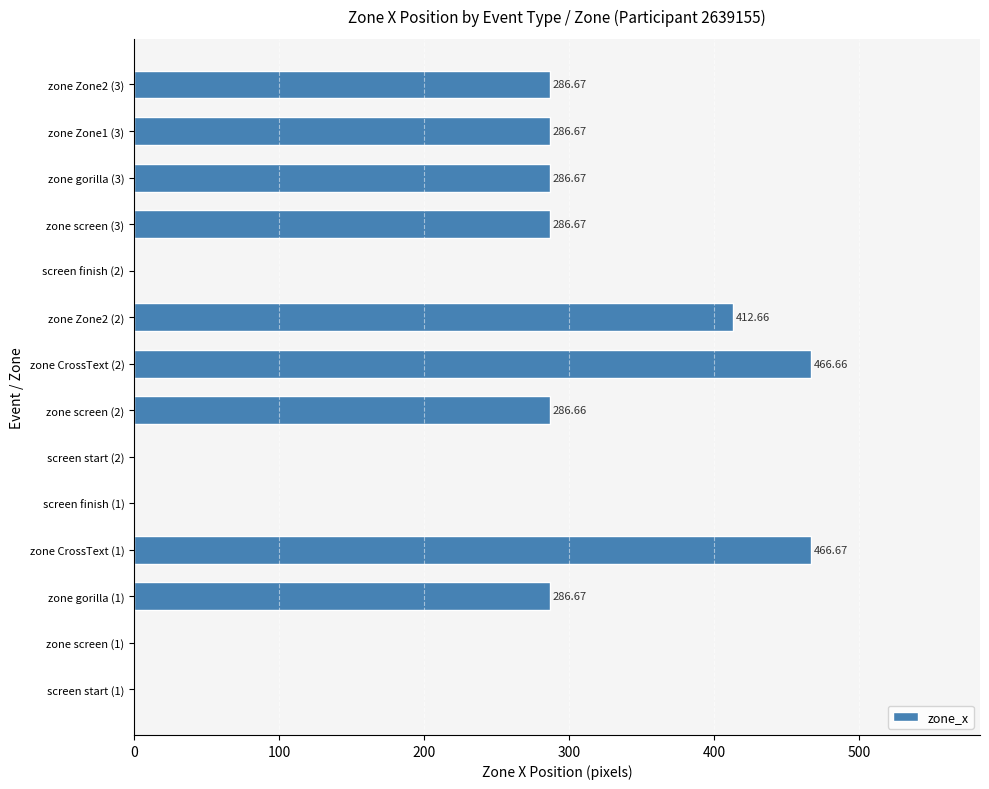

How many positive values are there?

9